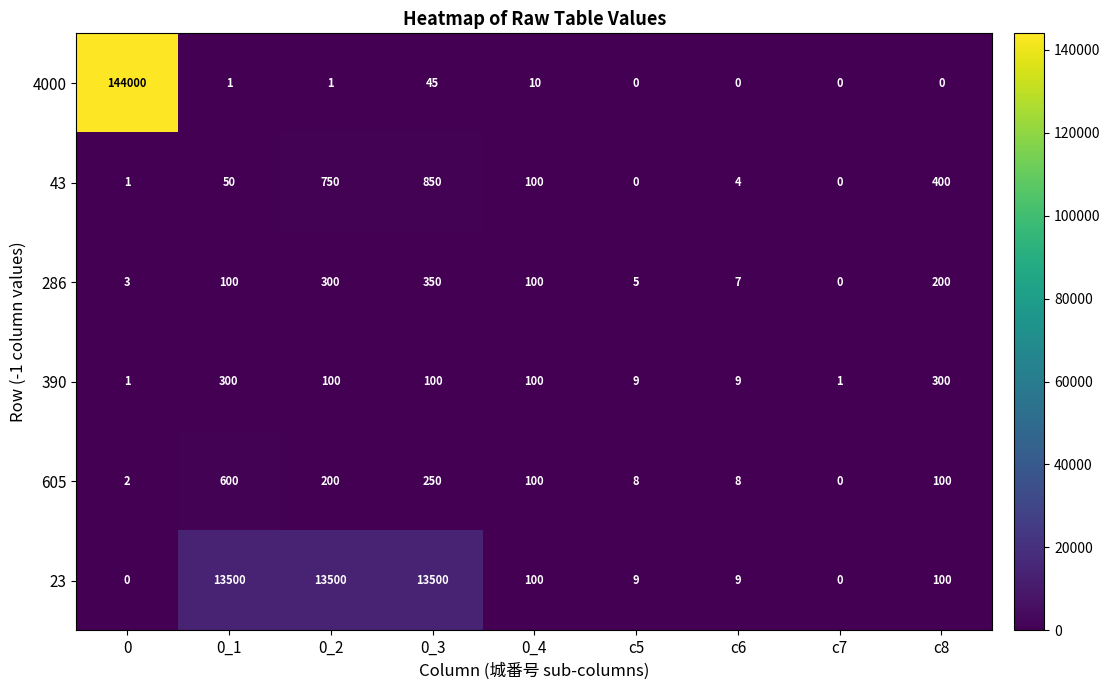

What is the difference between the second highest and minimum values in the 605 series?

250